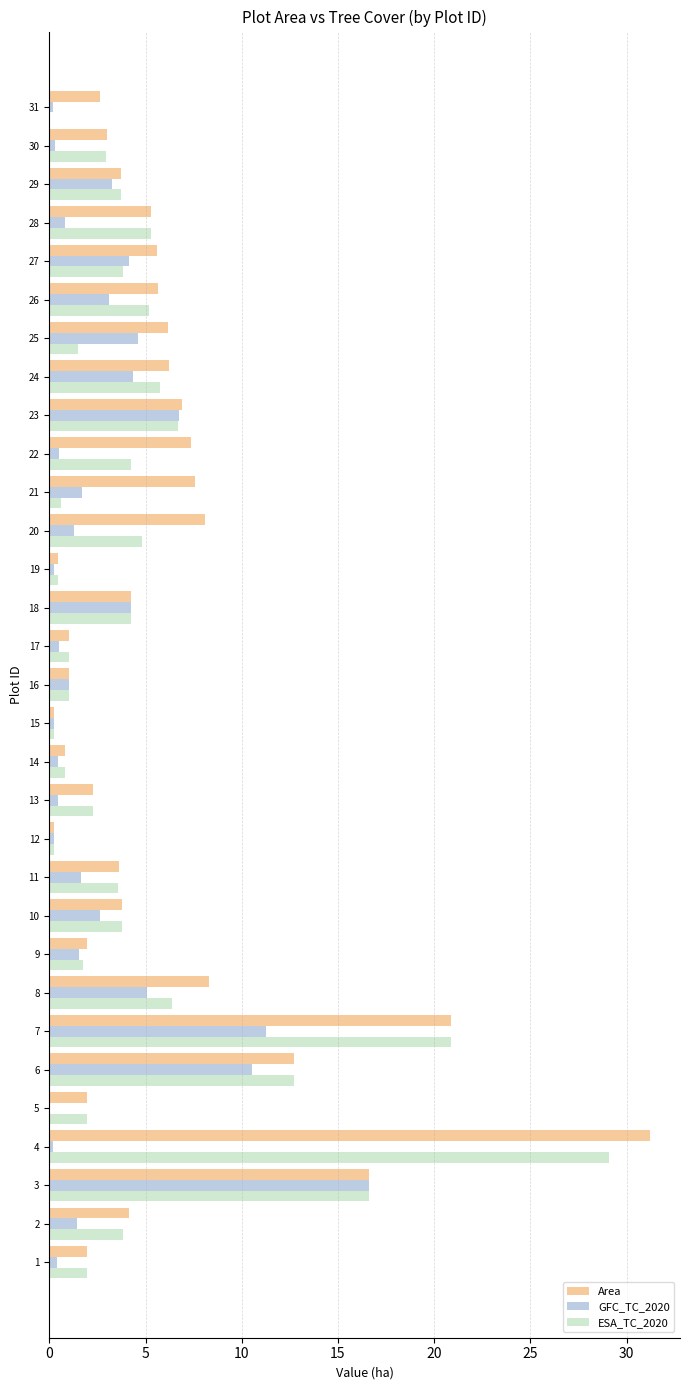

Read the ESA_TC_2020 value at 9.

1.7